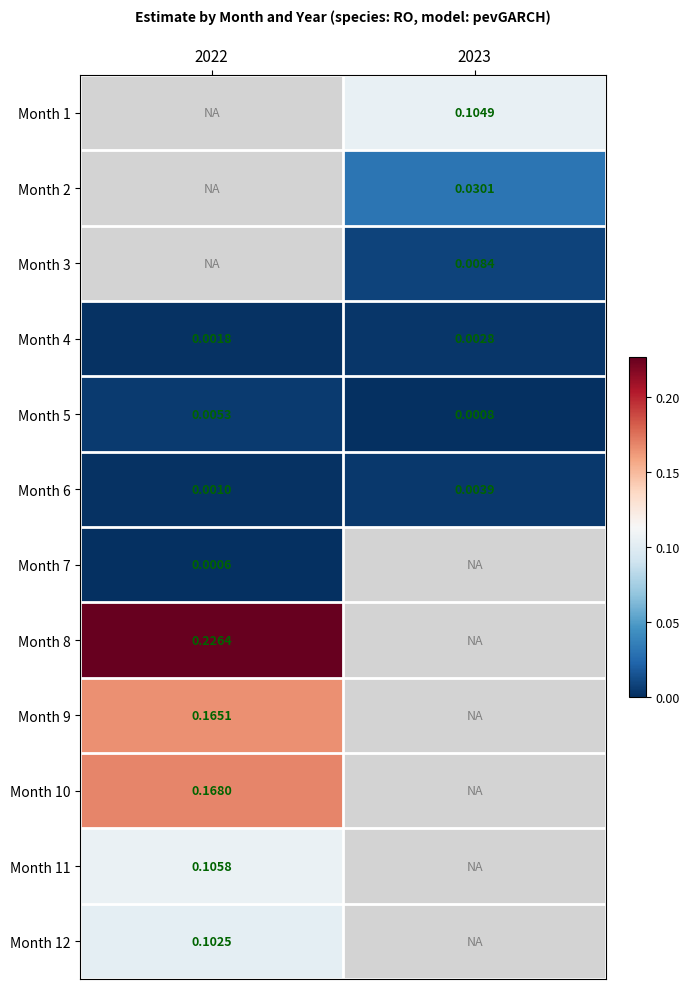

Is the value of Month 10 at 2022 greater than the value of Month 4 at 2022?

Yes